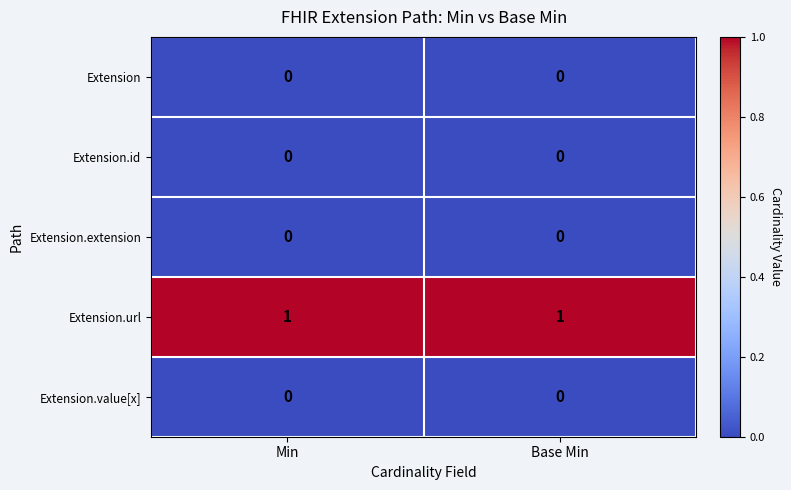

The value of Extension.id at Base Min is 0. True or false?

True